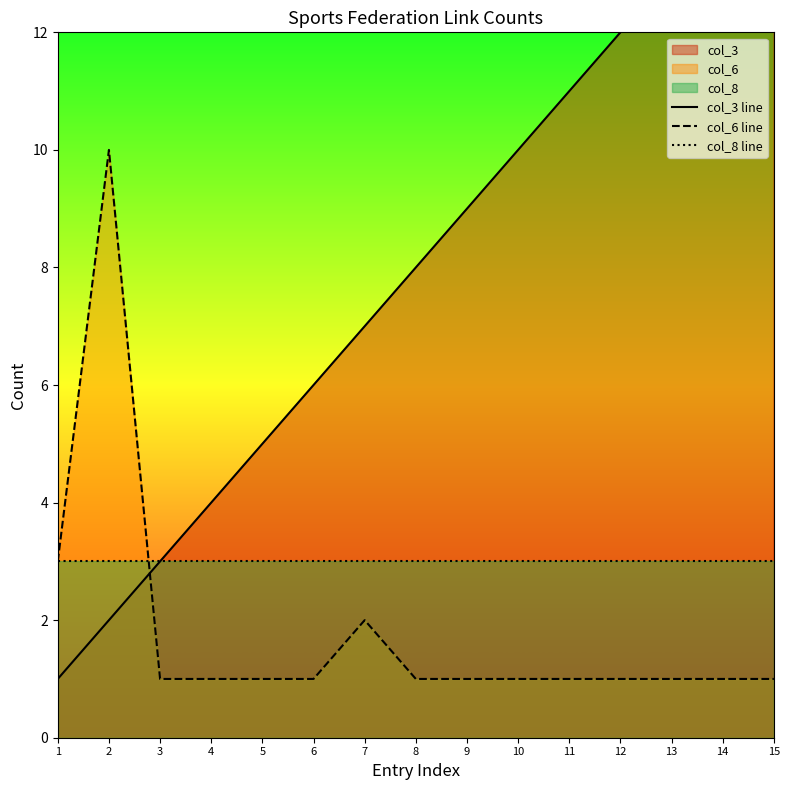

Does the chart have visible grid lines?

No